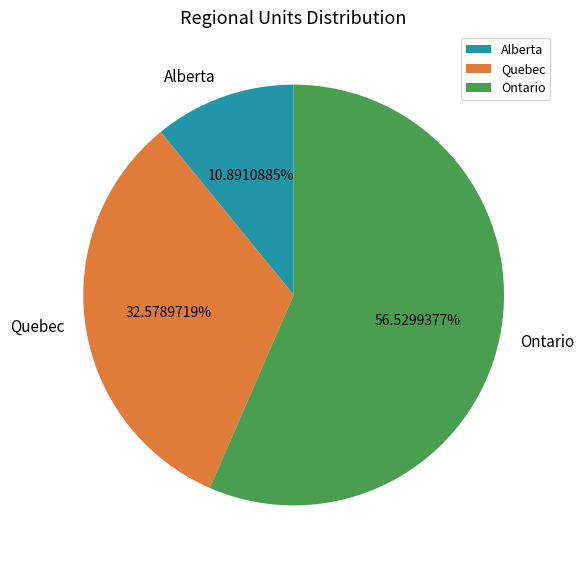

Does Alberta account for over 50% of the chart?

No